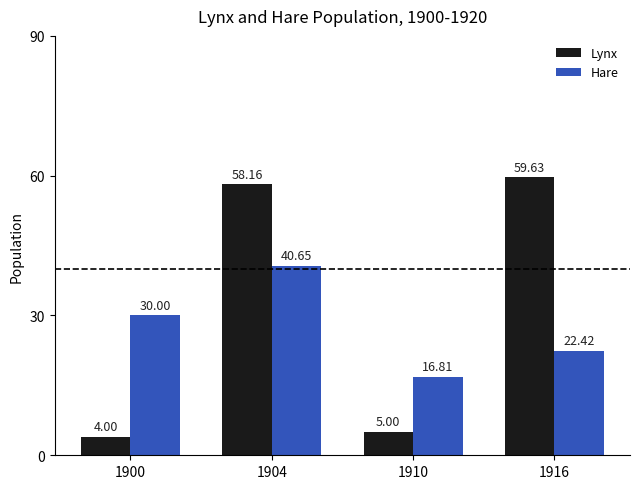

List the series in order of their overall mean, highest first.

Lynx, Hare